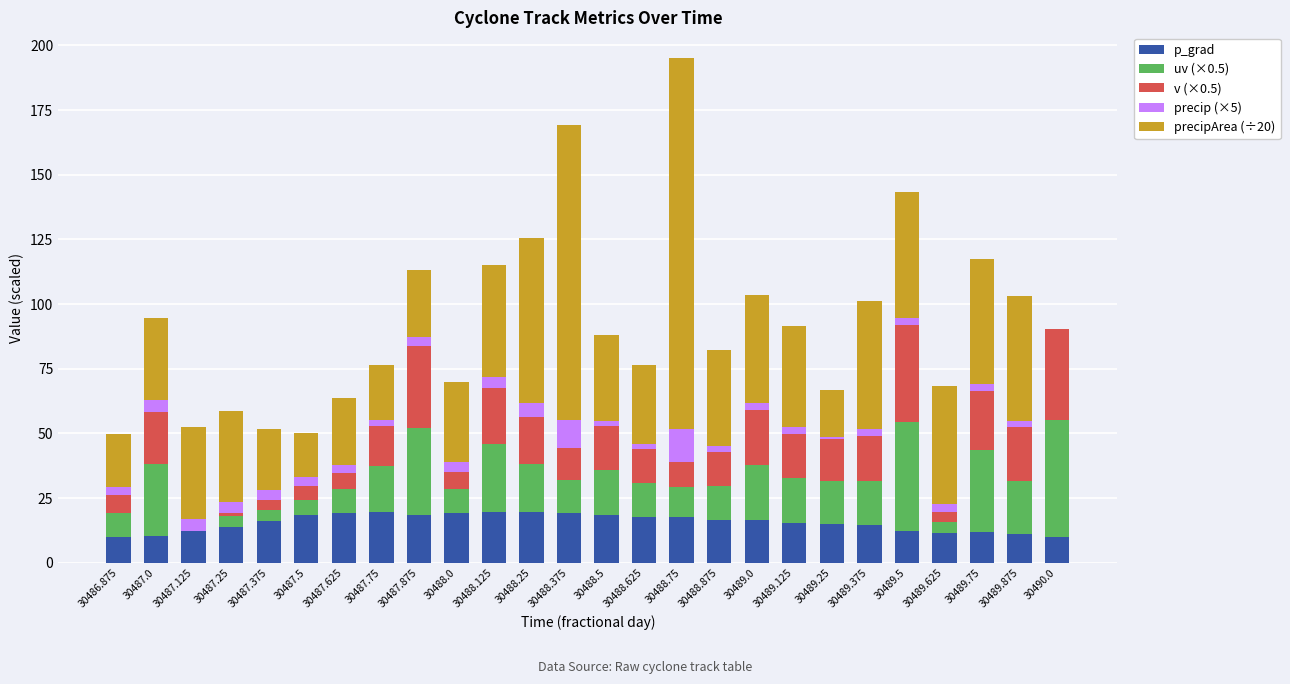

Are the bars horizontal?

No